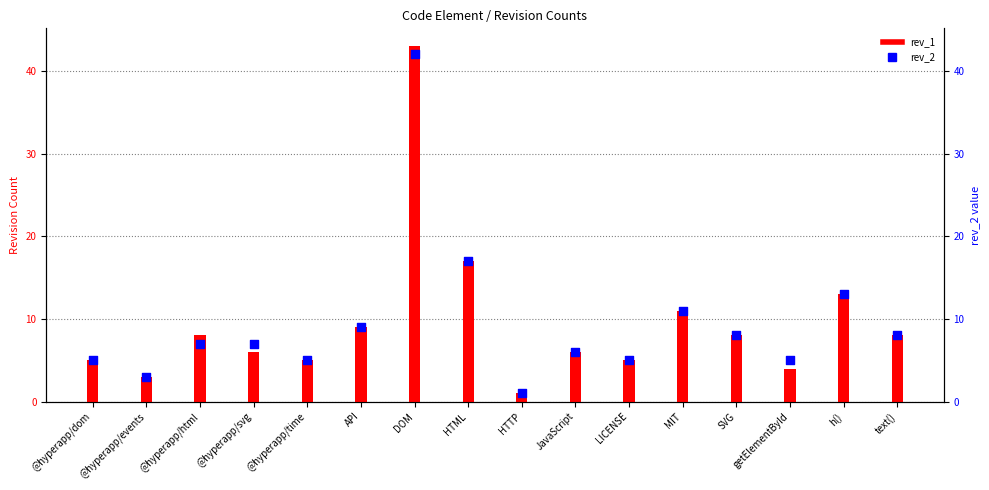

What is the total value across all series at MIT?

22